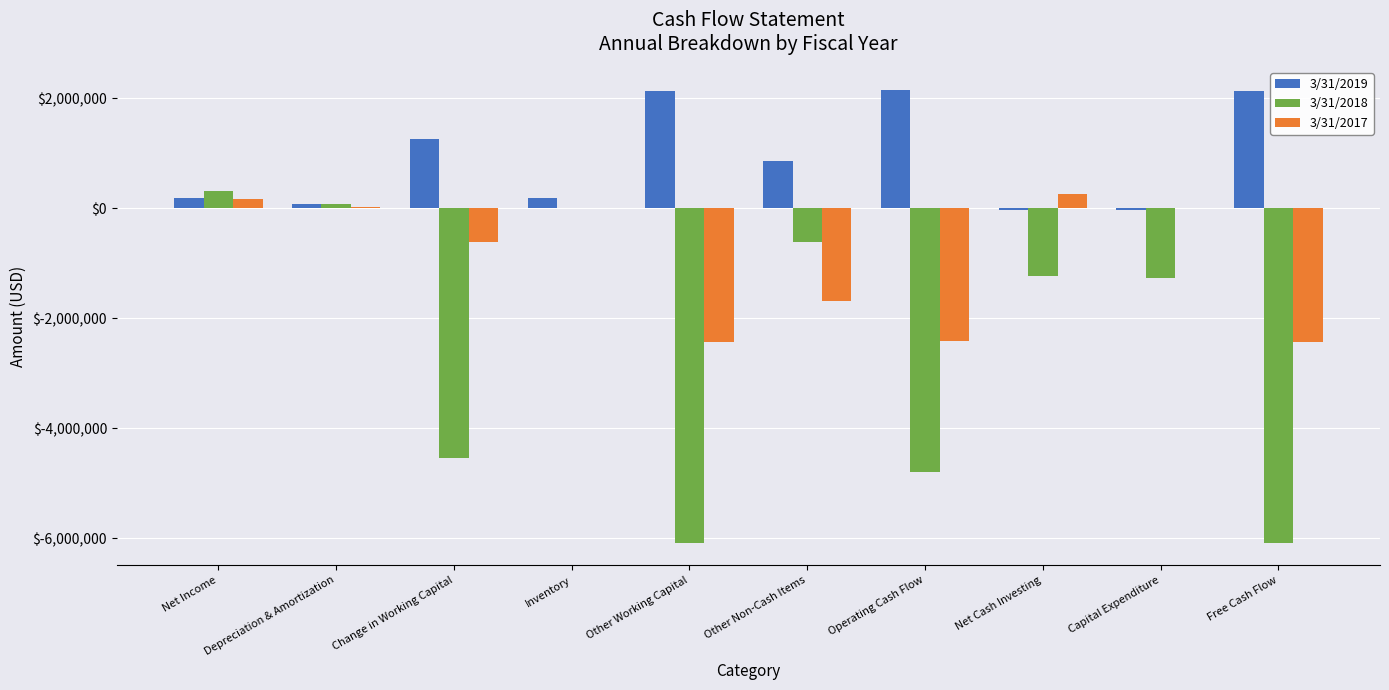

How many data points in 3/31/2018 are above -1230676?

4